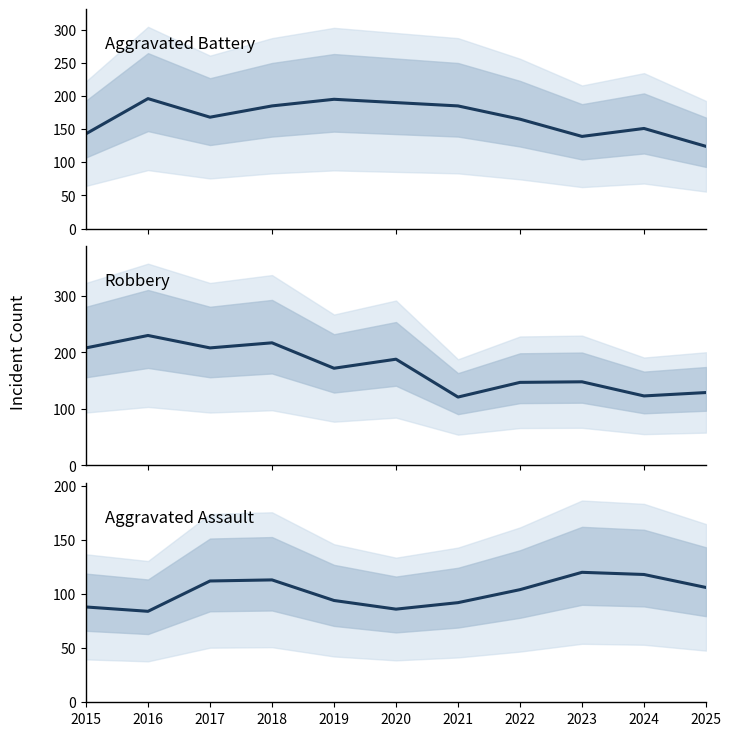

What is the difference between the maximum and minimum values in the Robbery series?

109